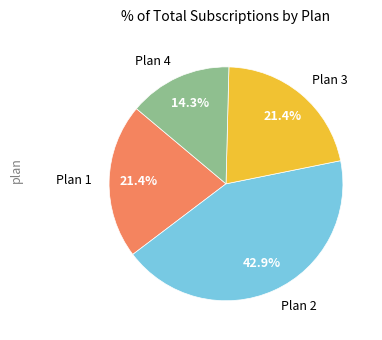

To the nearest percent, what is the difference between the largest and smallest slice percentages?

29%